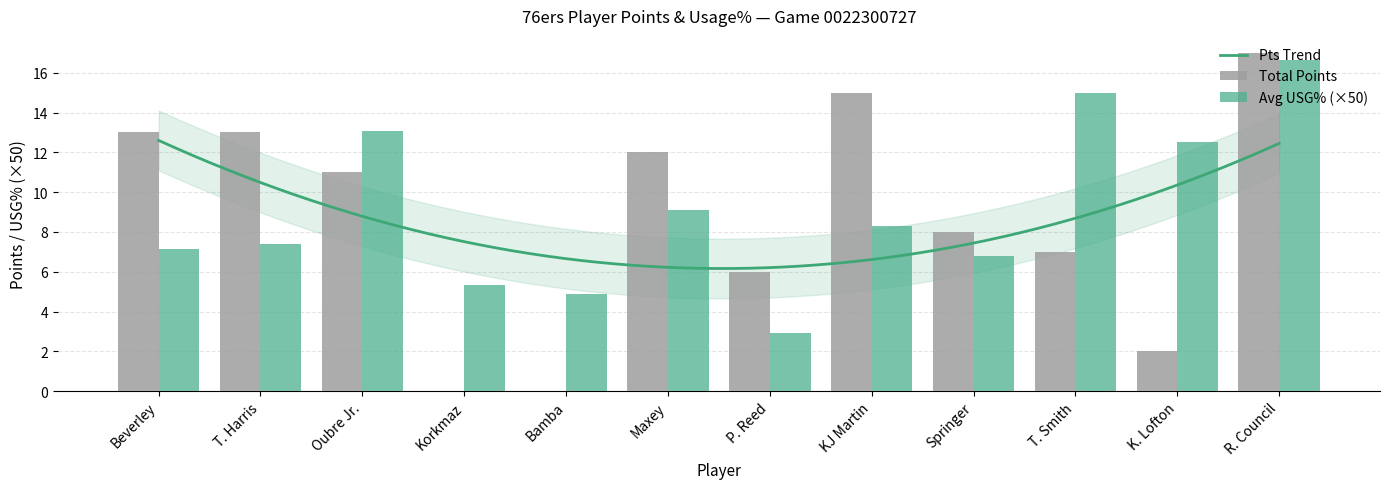

At which label does Total Points reach its minimum?

Furkan Korkmaz